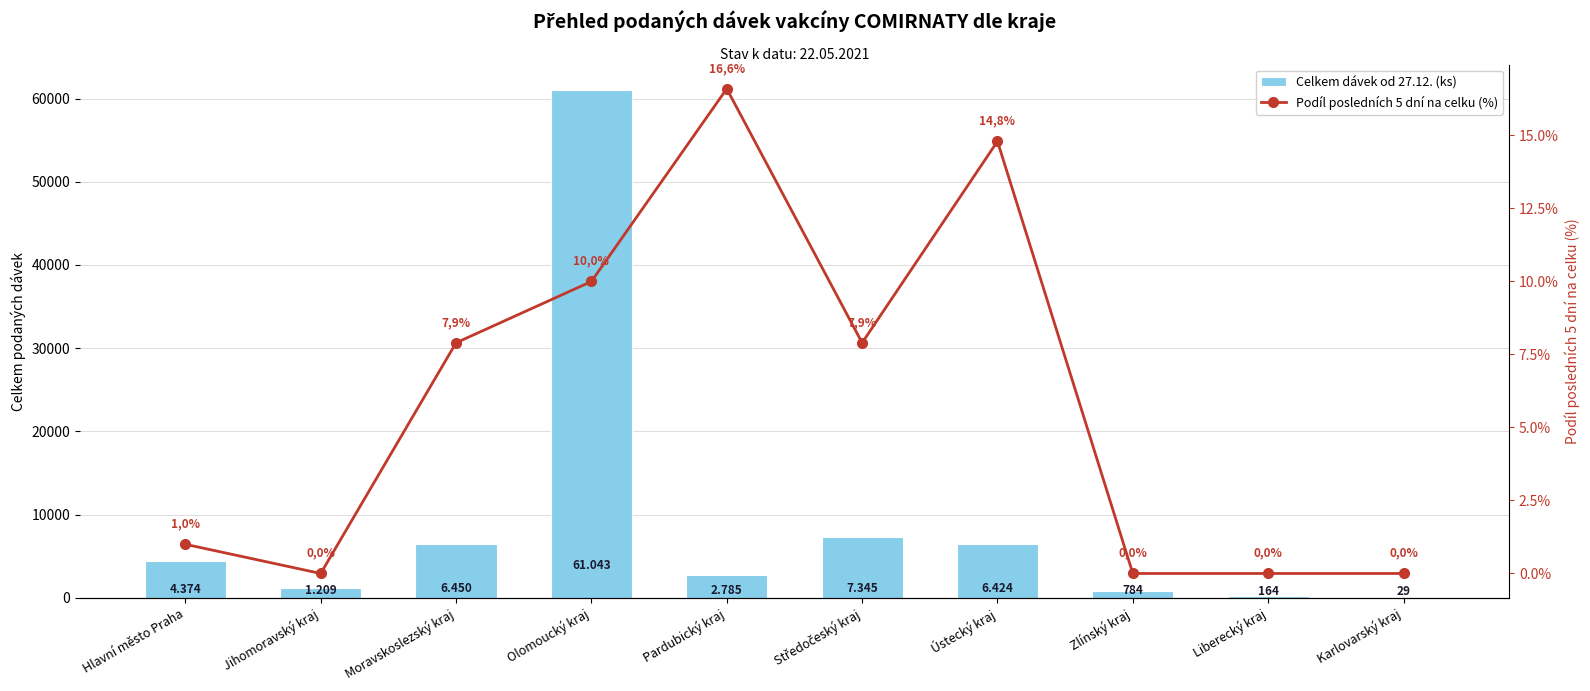

What is the difference between the second highest and minimum values in the Celkem dávek od 27.12. (ks) series?

7316.0